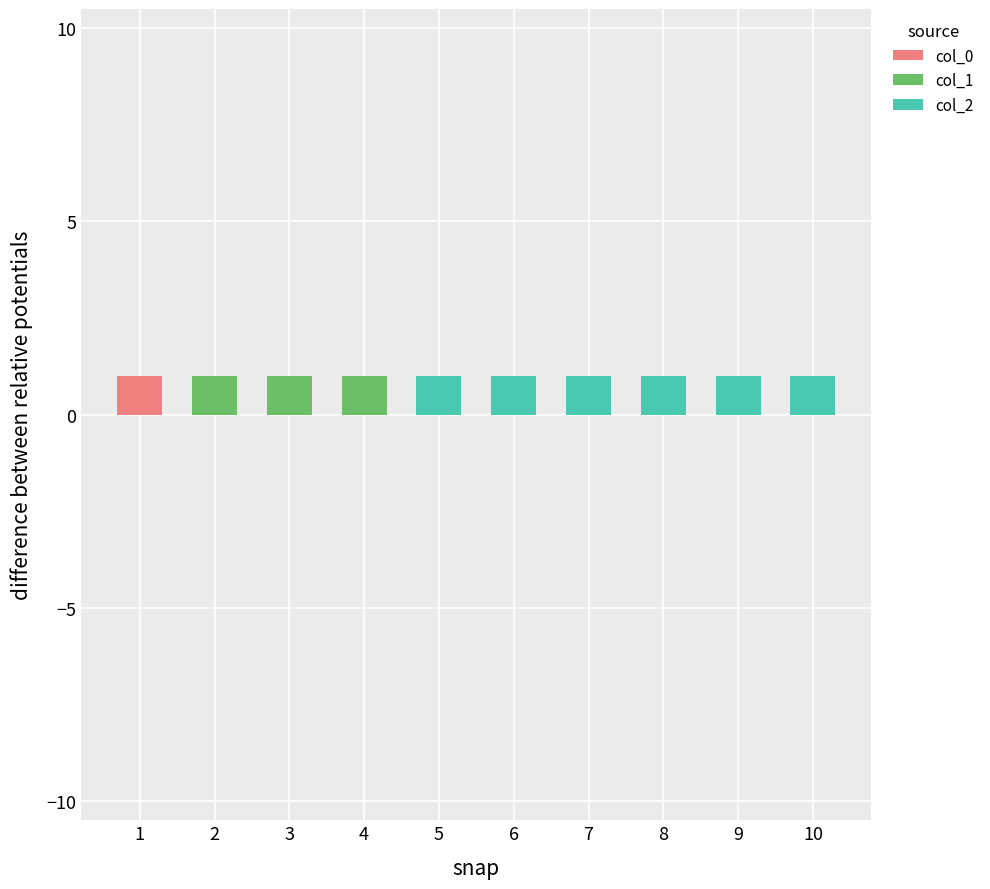

Is it true that col_0 equals 0 at 4?

True